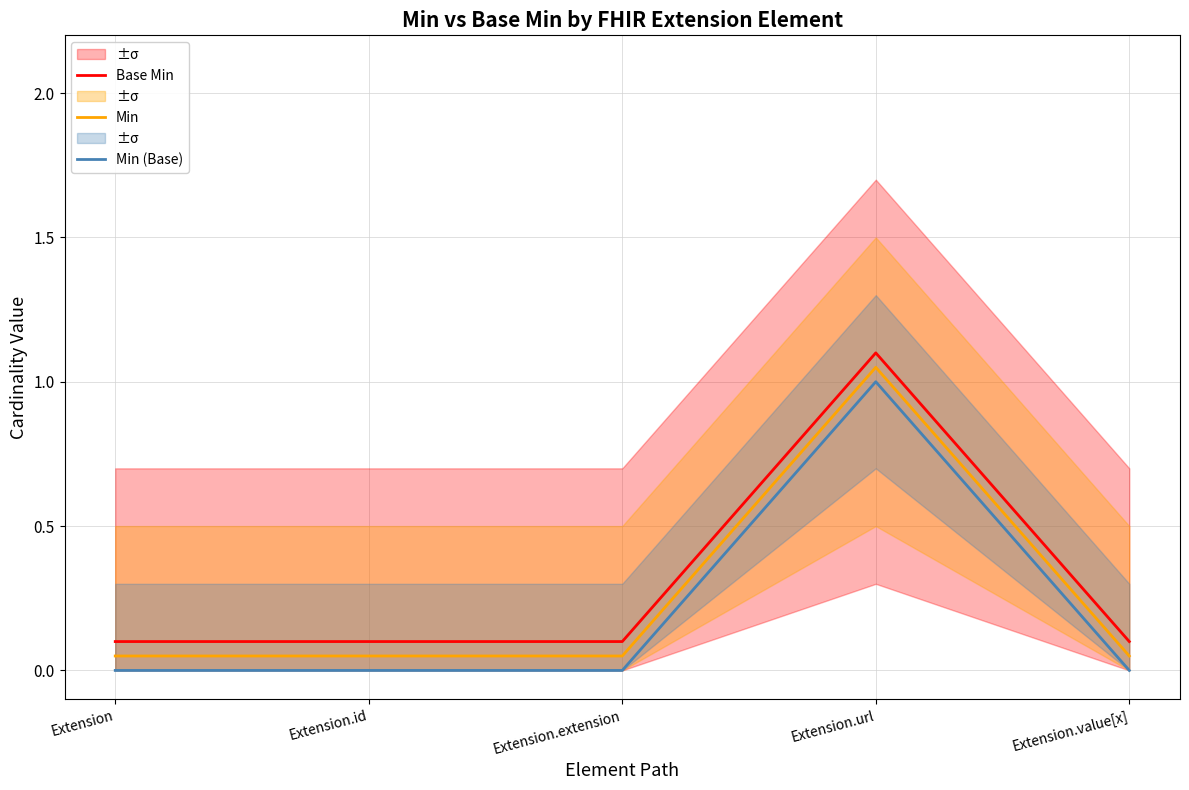

Which label corresponds to the largest value in the chart?

Extension.url